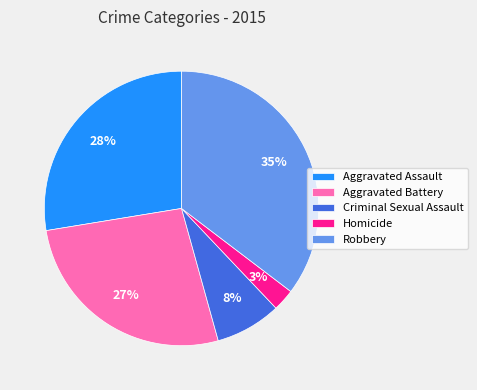

What is the largest slice in the pie chart?

Robbery